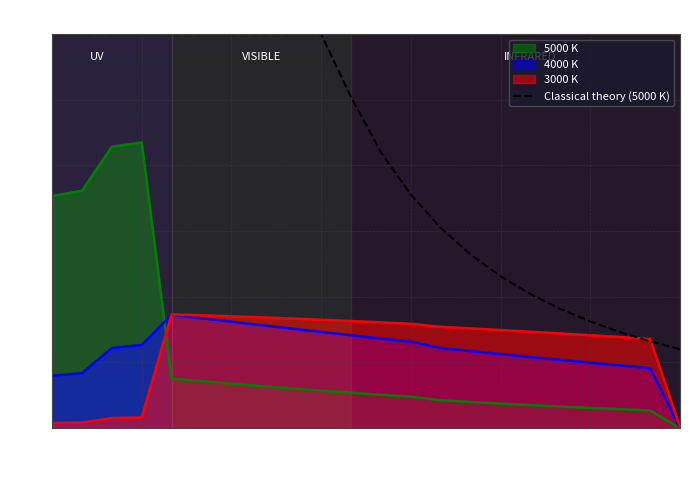

Read the value at 20.

0.7